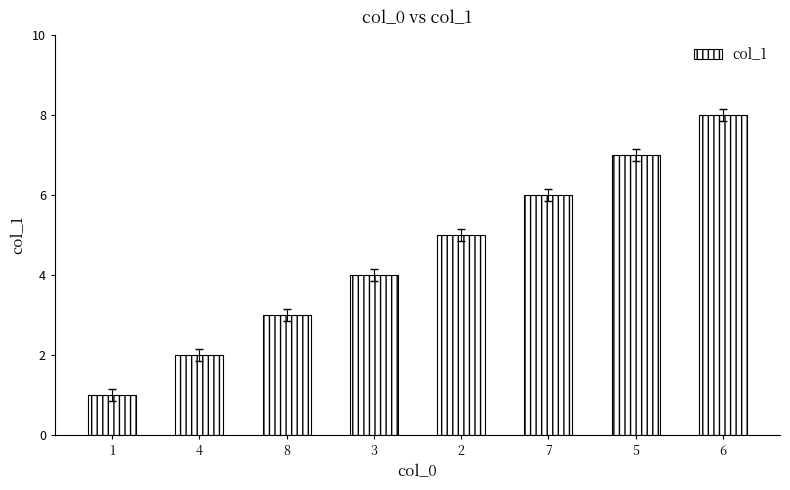

Rank the categories by value from lowest to highest.

1, 4, 8, 3, 2, 7, 5, 6